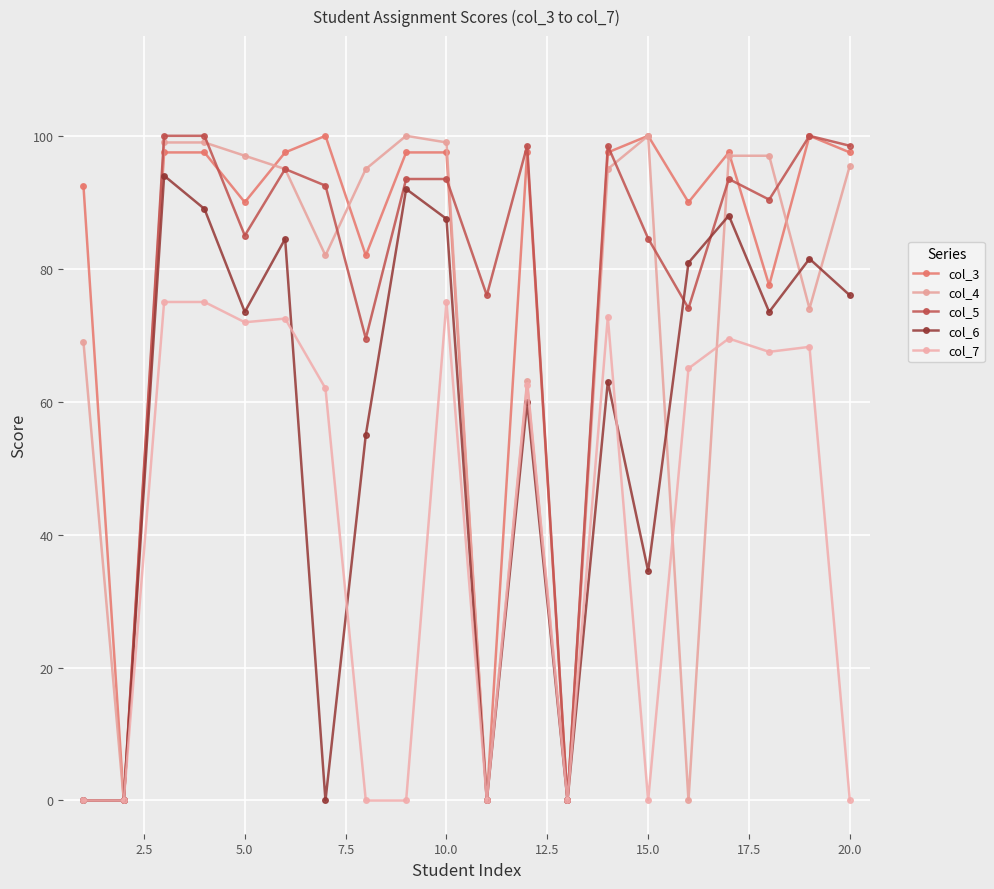

Count the number of data series in this chart.

5